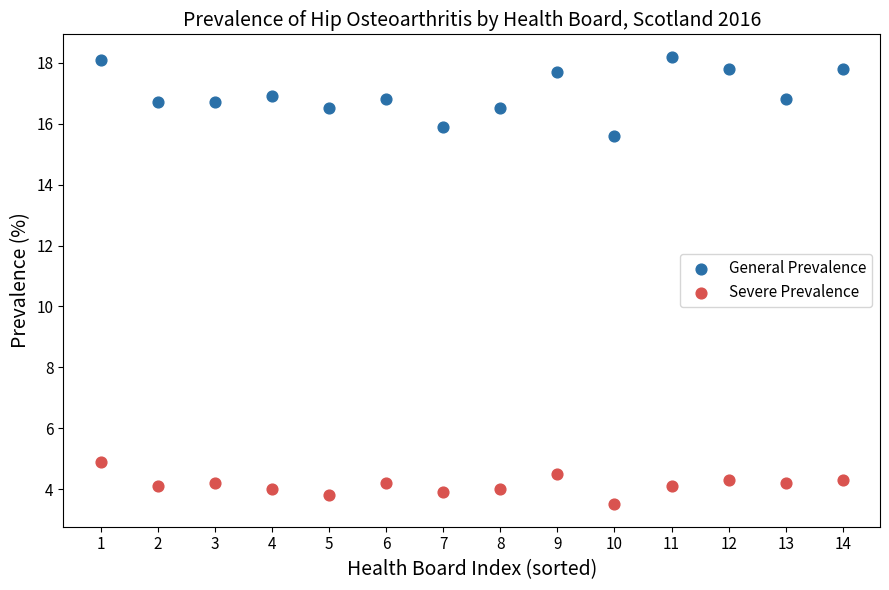

Across all series, what Y value is closest to 10?

4.9